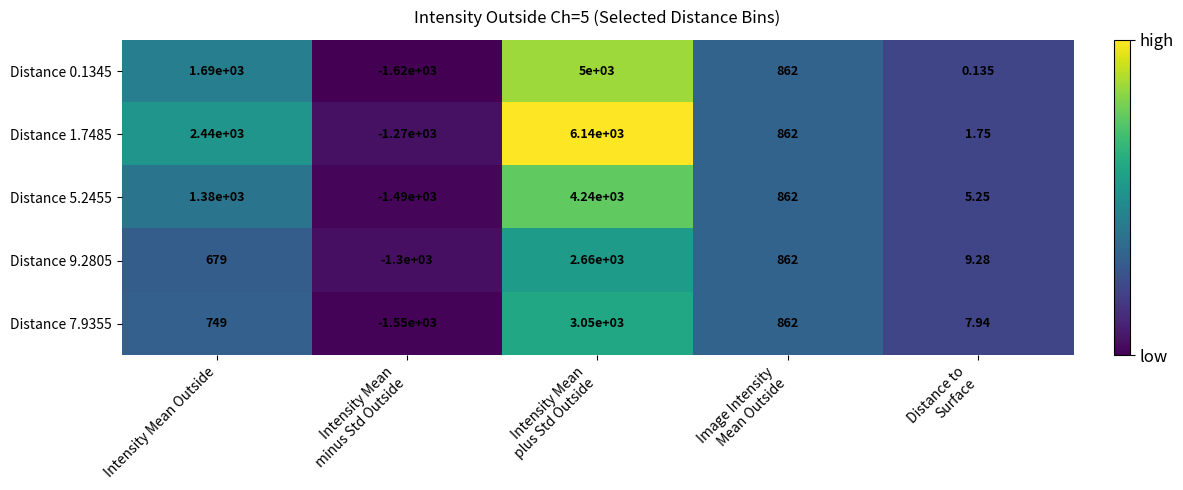

At which label does Distance 0.1345 first exceed 862?

Intensity Mean Outside